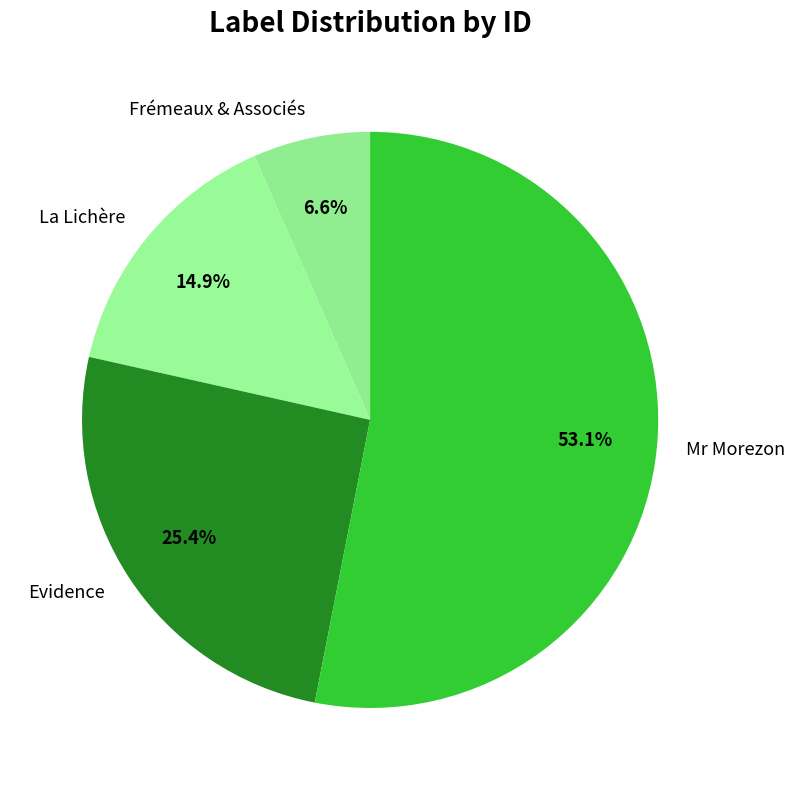

What percentage is NOT represented by Mr Morezon?

46.9%